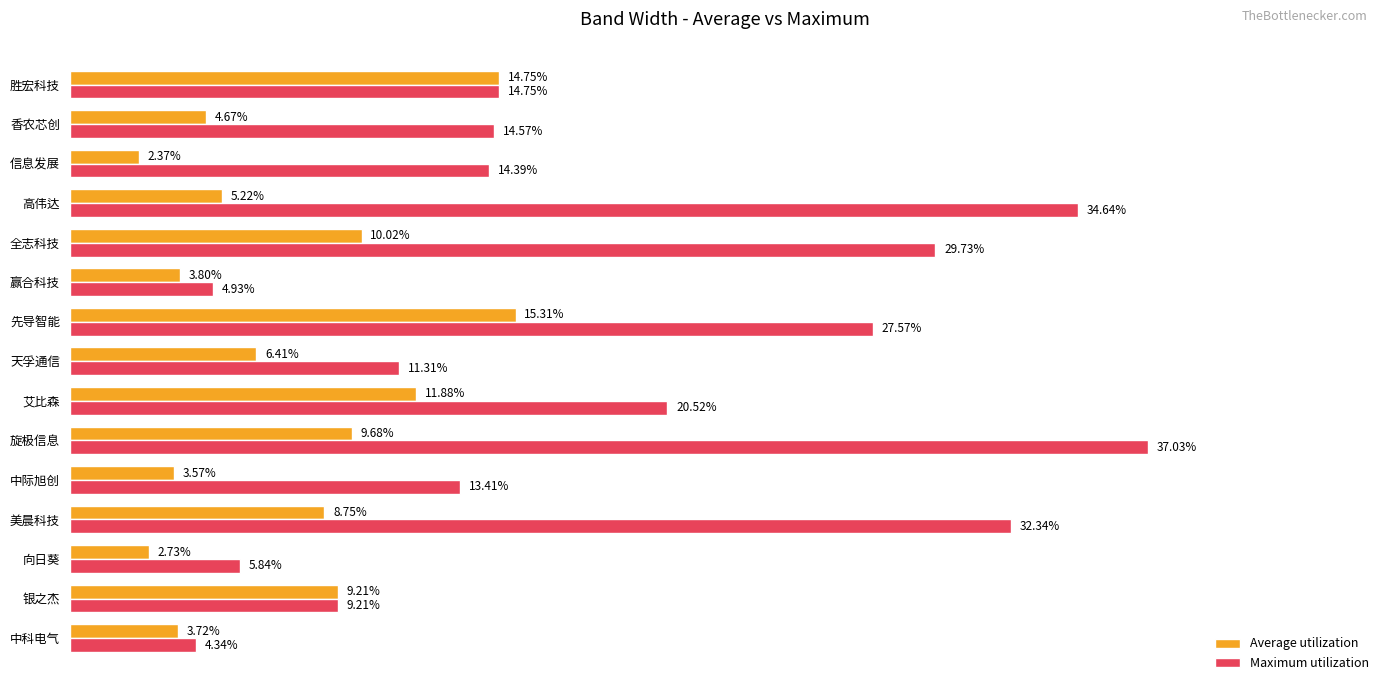

Rank the series by their maximum value, from highest to lowest.

Maximum utilization, Average utilization